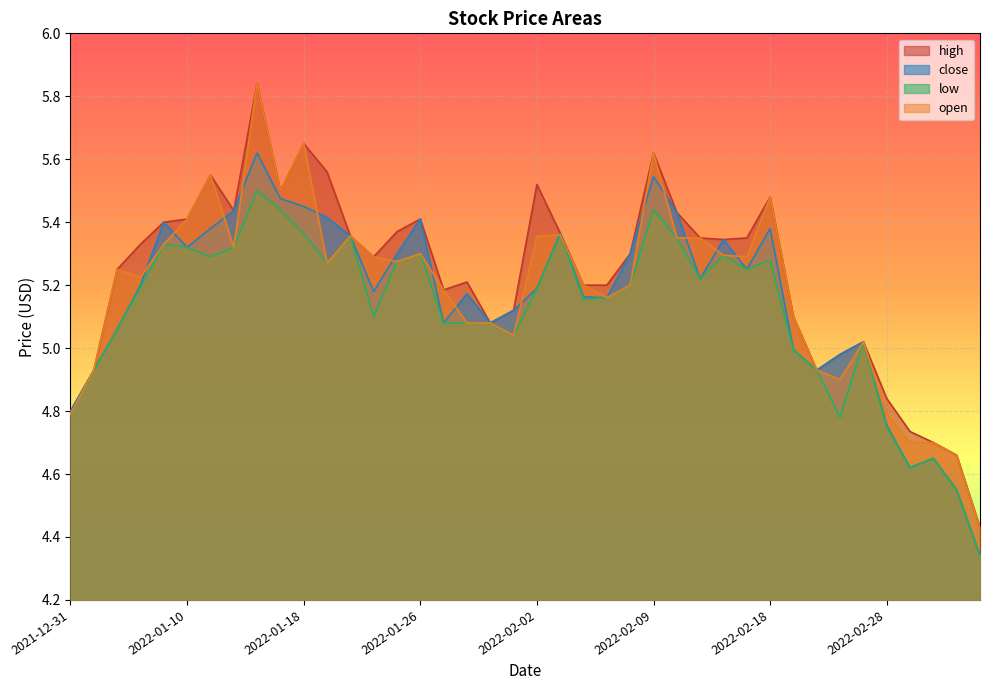

Where does the open series first go above 5?

2022-01-04